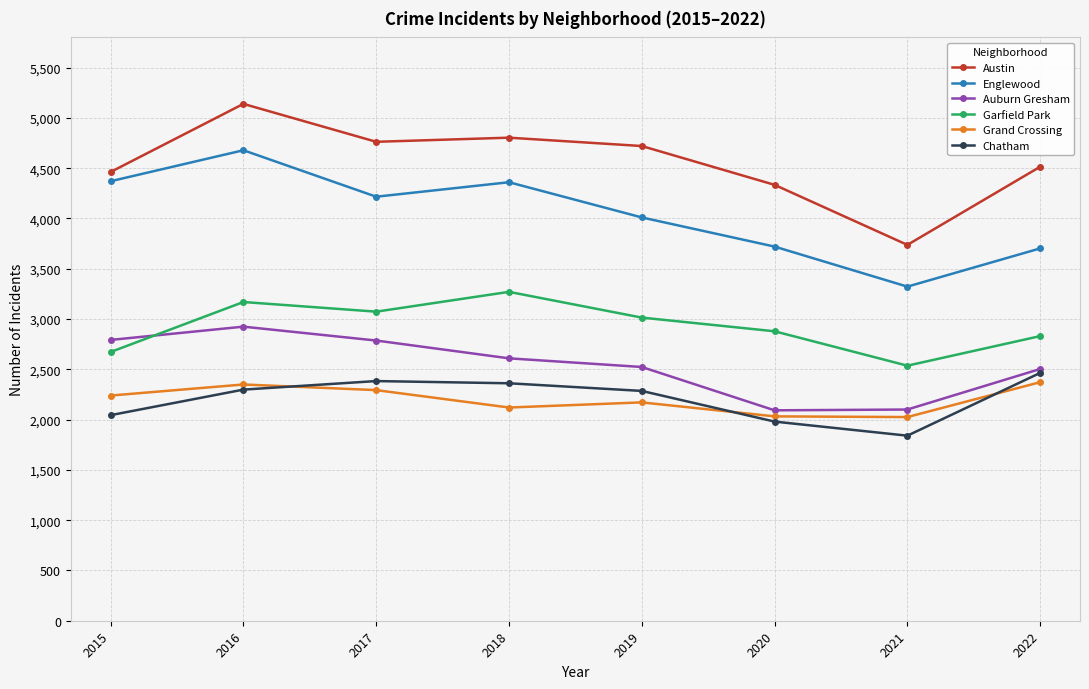

Rank the series at 2019 from highest to lowest value.

Austin, Englewood, Garfield Park, Auburn Gresham, Chatham, Grand Crossing